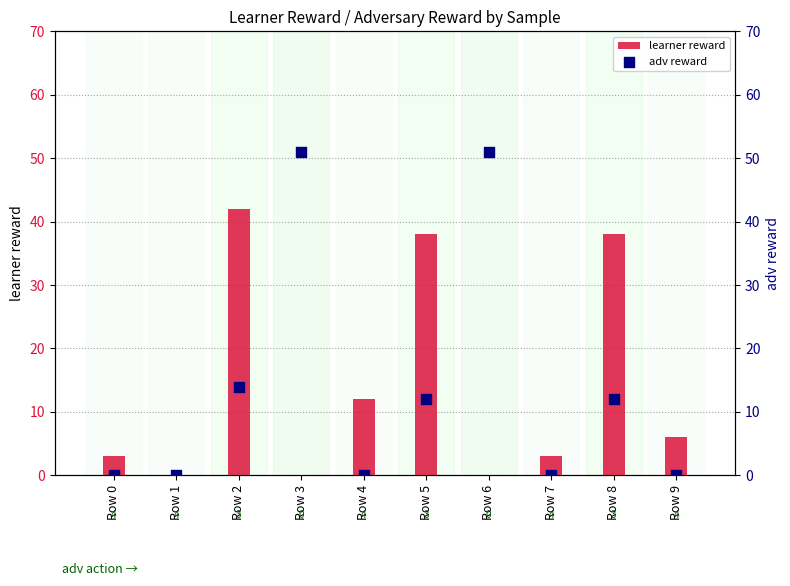

What is the total value across all series at Row 0?

3